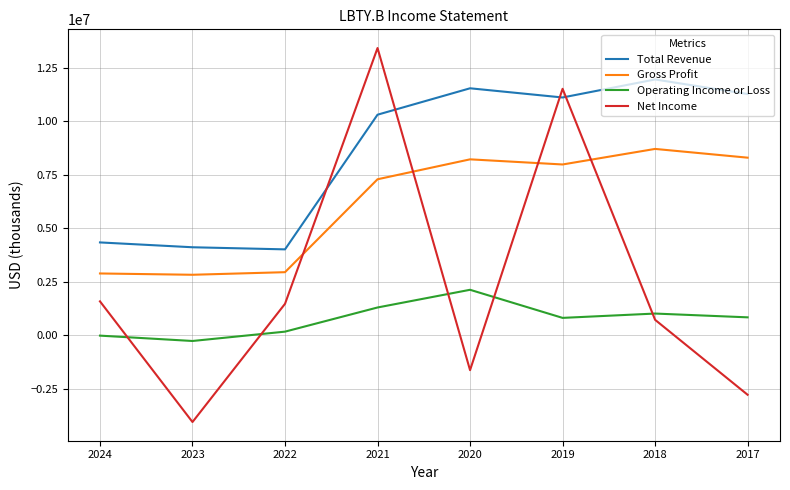

Which series ends up on top after the final intersection of Net Income and Operating Income or Loss?

Operating Income or Loss